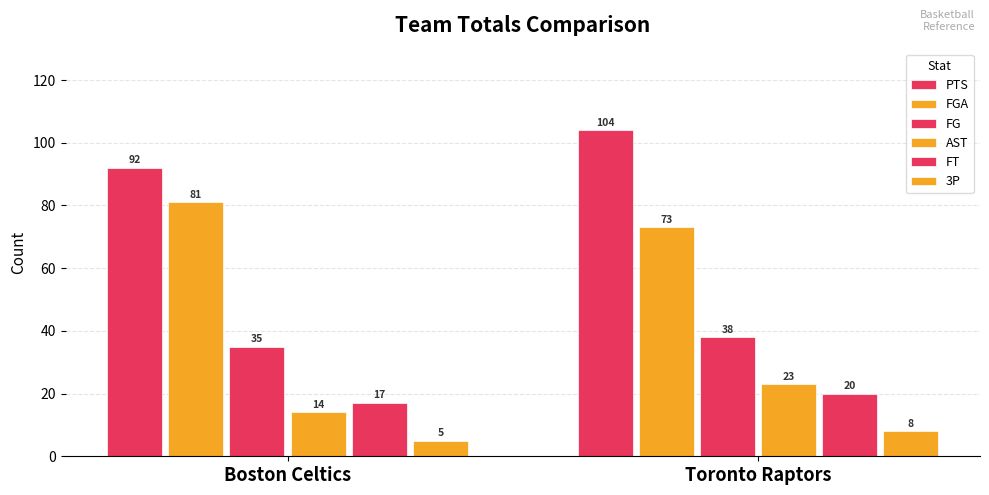

What is the sum of all AST values?

37